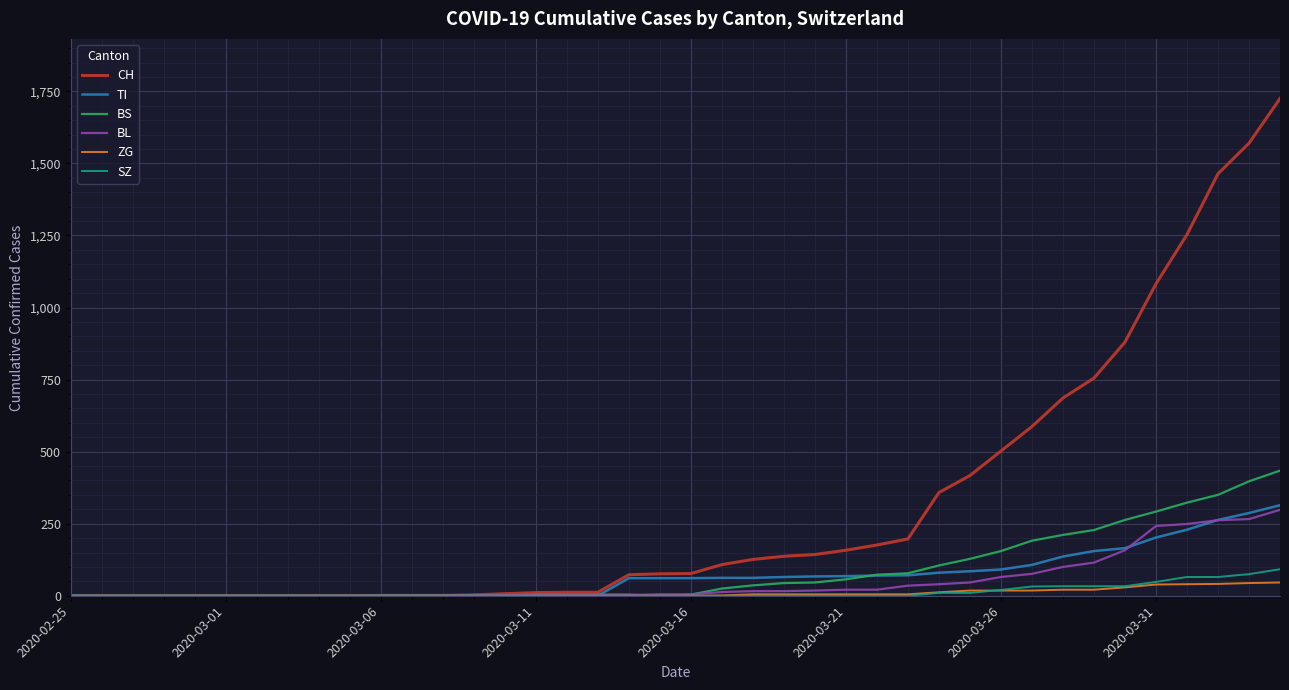

What is the highest value of the BS series?

434